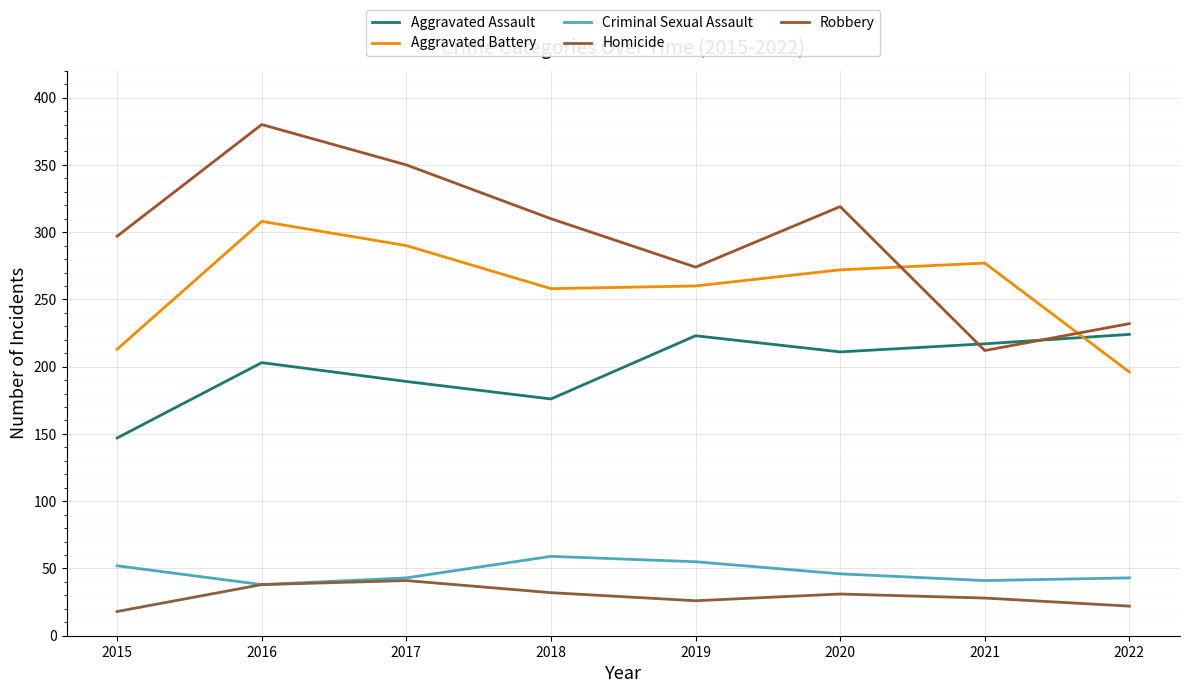

Where does the Homicide series first go above 31?

2016